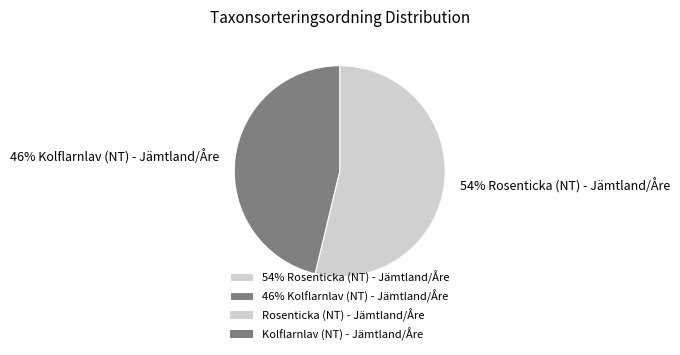

What percentage is the 46% Kolflarnlav (NT) - Jämtland/Åre slice, to the nearest percent?

46%